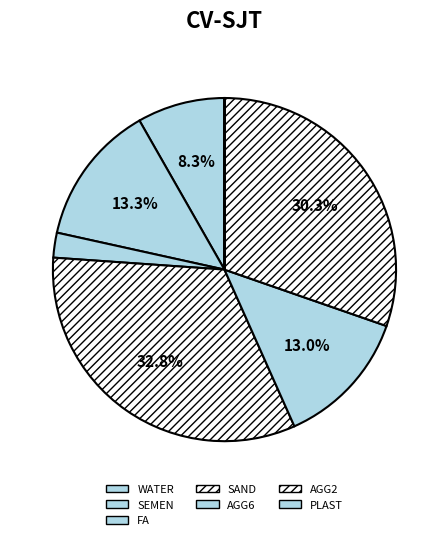

Which category has the biggest portion of the pie?

SAND